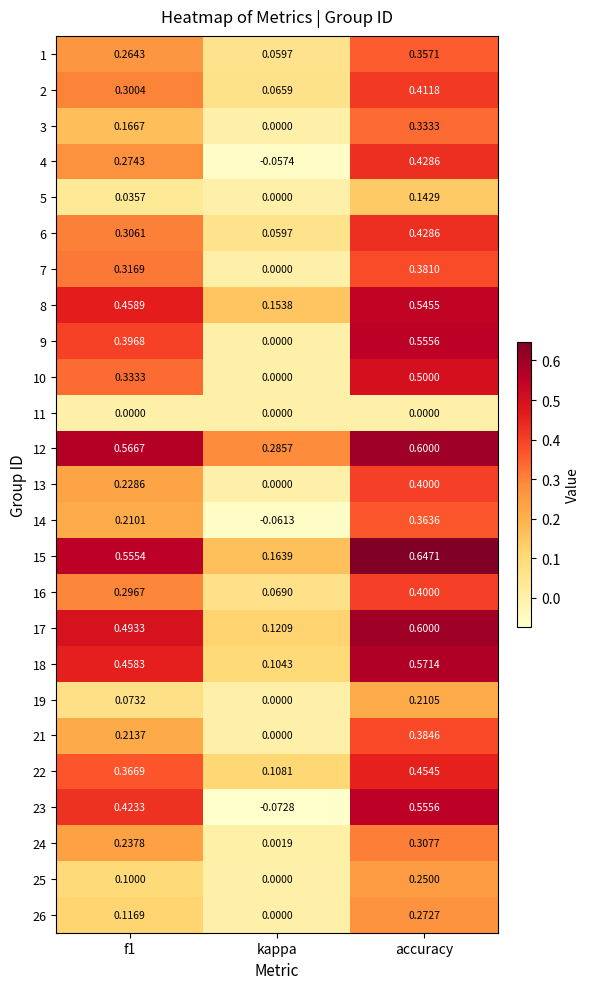

At how many categories does at least one series exceed 0?

3